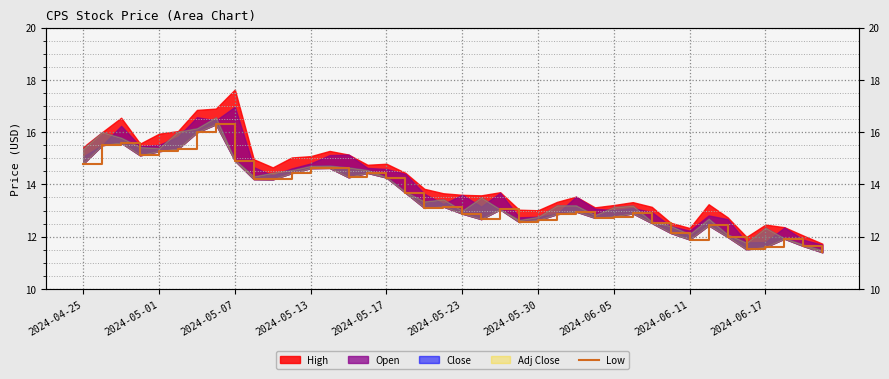

What position from the left is 31?

32